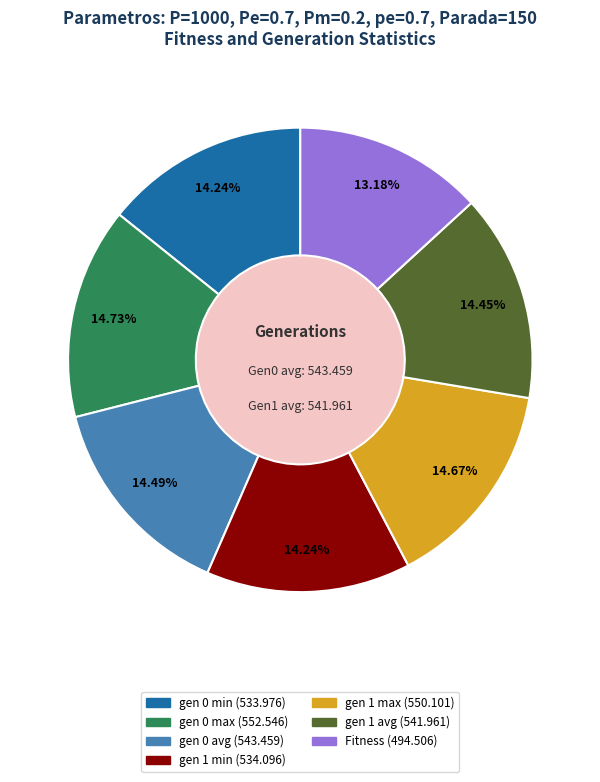

What is the smallest slice in the pie chart?

Fitness